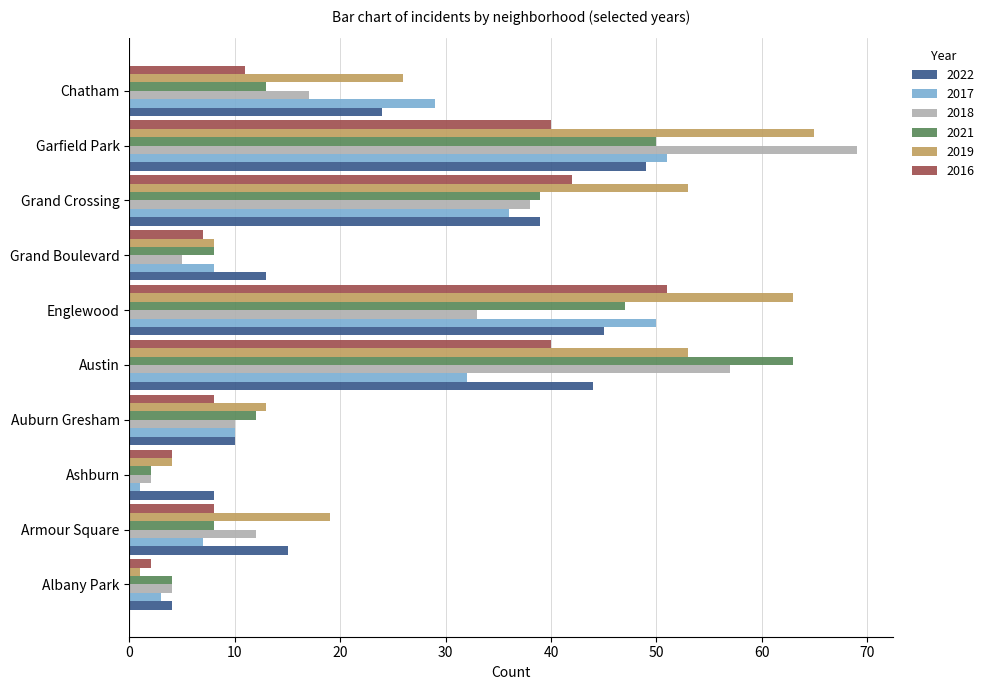

What is the approximate value of 2017 at Chatham, to the nearest 10?

30